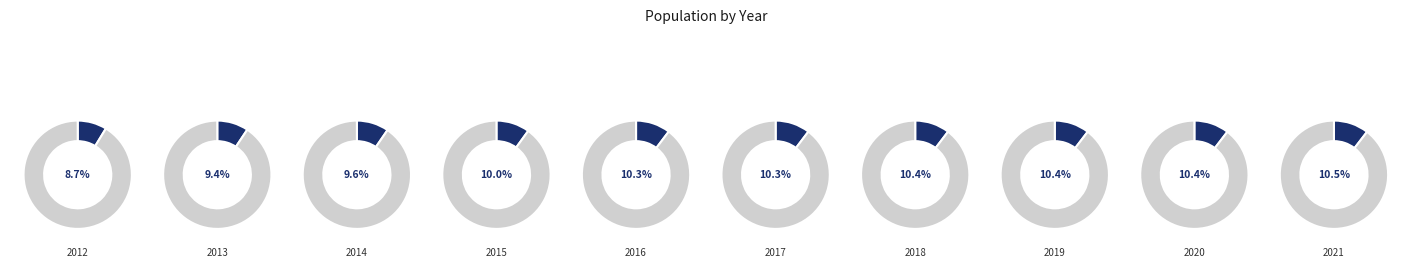

Does 2020 represent more than half of the total?

No